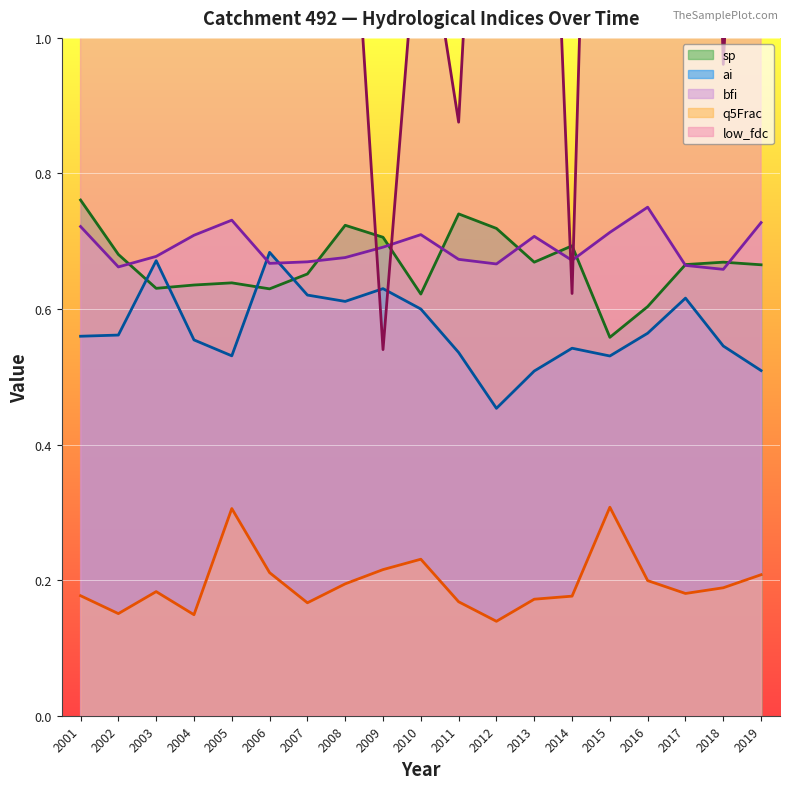

How many categories are shown in the chart?

19